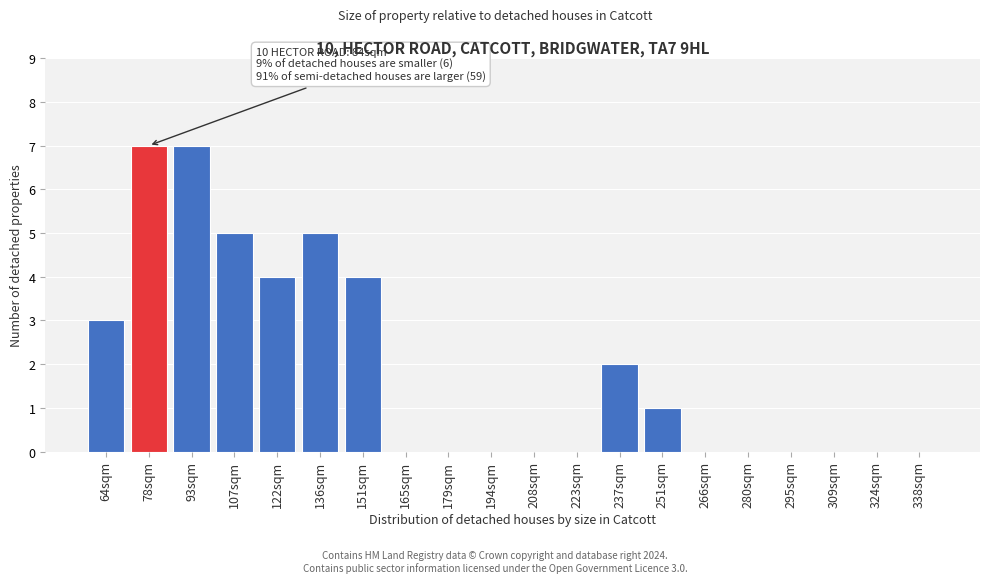

Reading left to right, what are all the values shown in this chart?

64sqm=3	78sqm=7	93sqm=7	107sqm=5	122sqm=4	136sqm=5	151sqm=4	165sqm=0	179sqm=0	194sqm=0	208sqm=0	223sqm=0	237sqm=2	251sqm=1	266sqm=0	280sqm=0	295sqm=0	309sqm=0	324sqm=0	338sqm=0